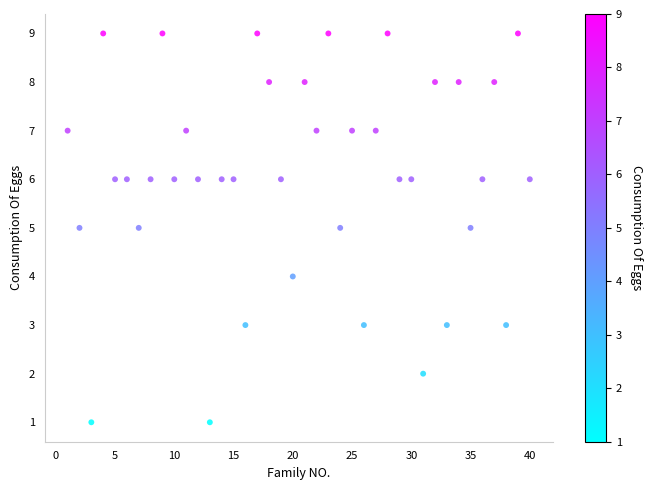

What is the range of Y values (max minus min)?

8